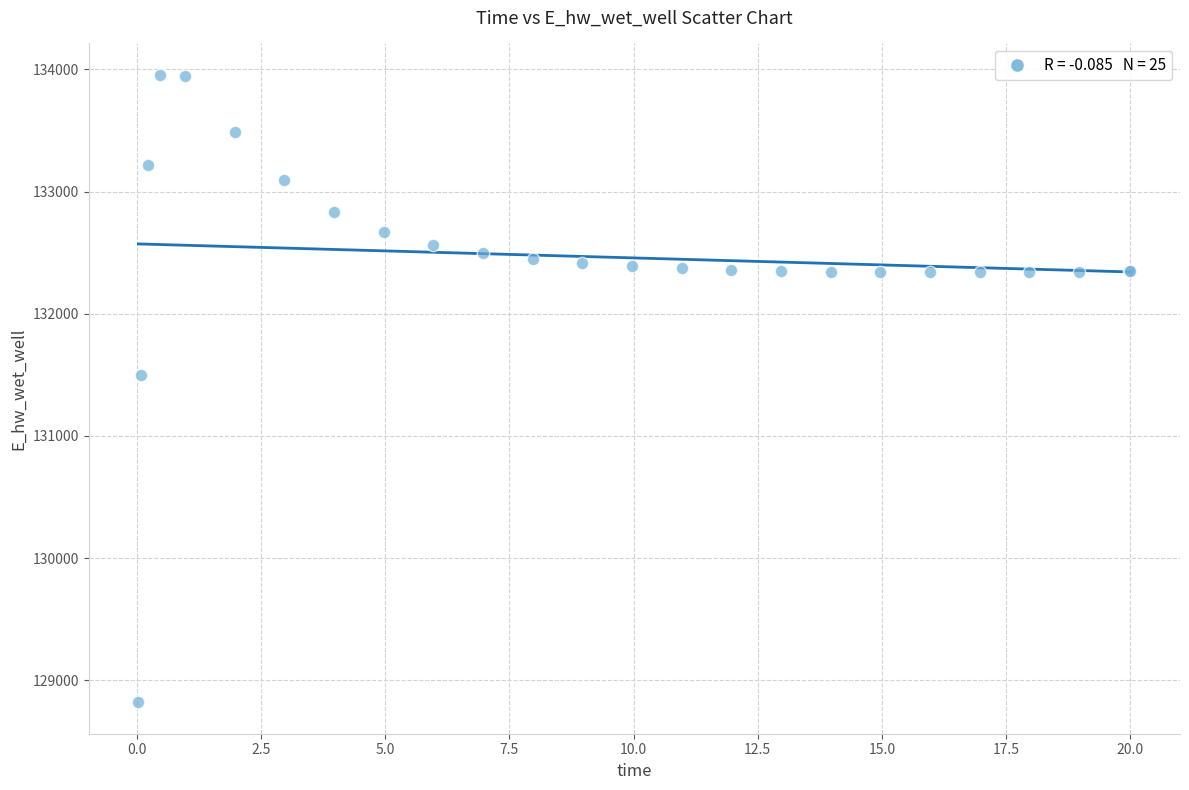

What Y value in the scatter plot is closest to 131387?

131497.9